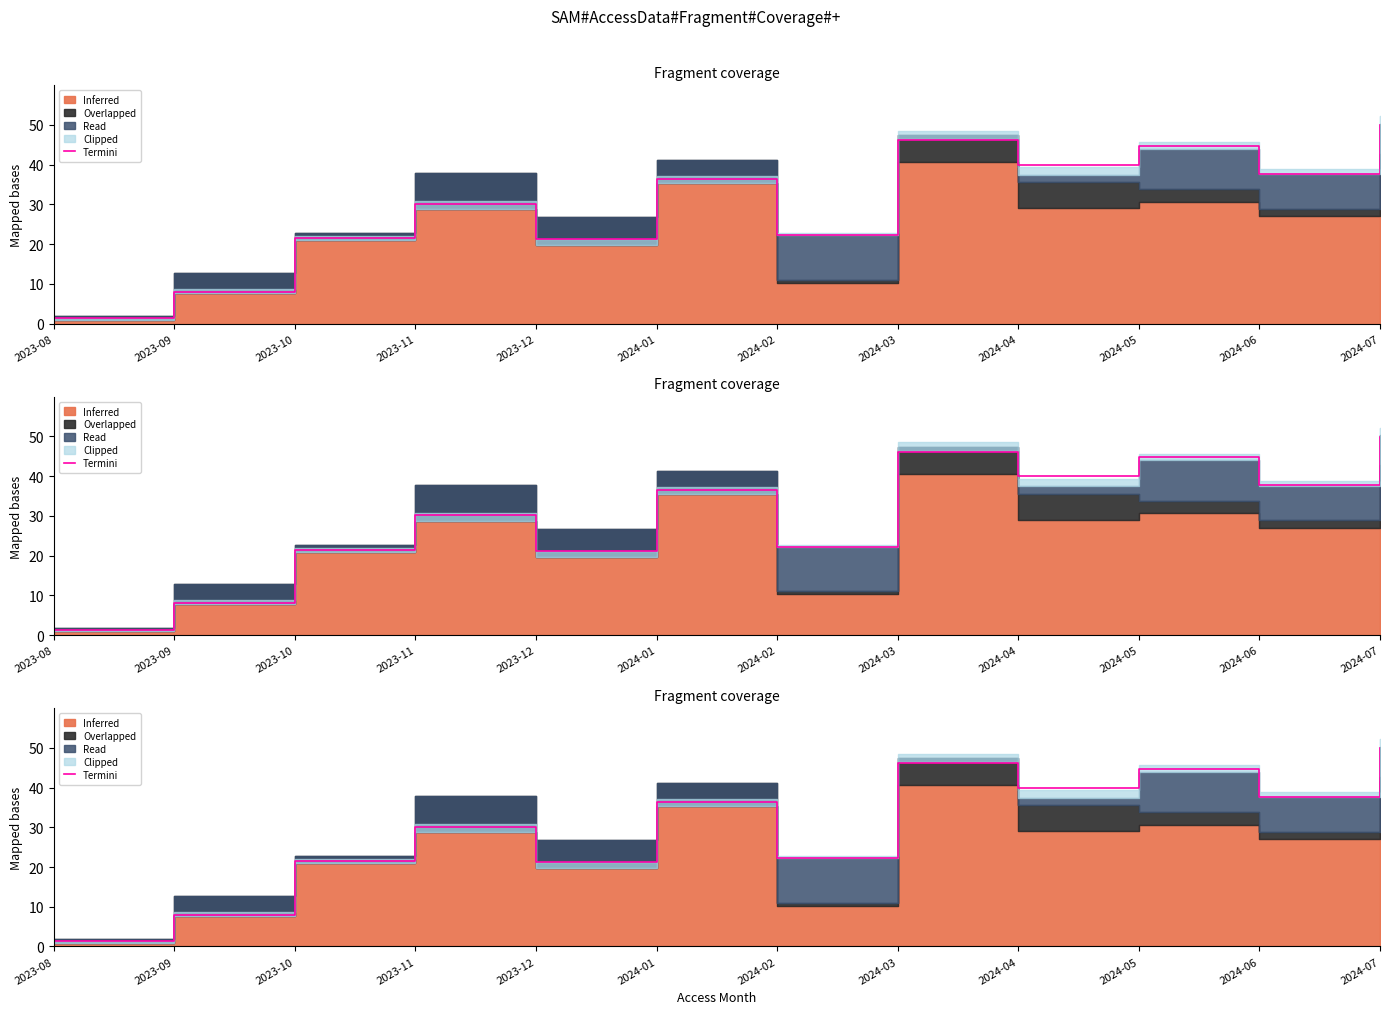

What is the label of the 11th point from the left?

2024-06